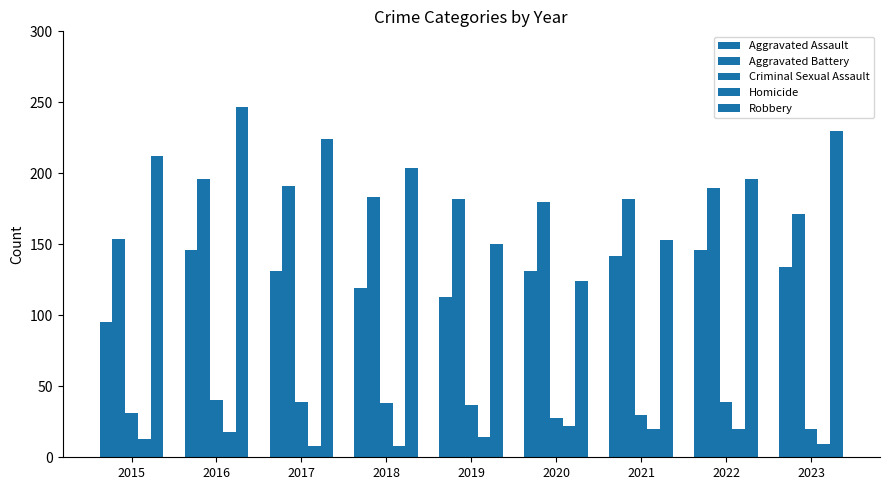

How many data points in Aggravated Battery are less than 182?

3